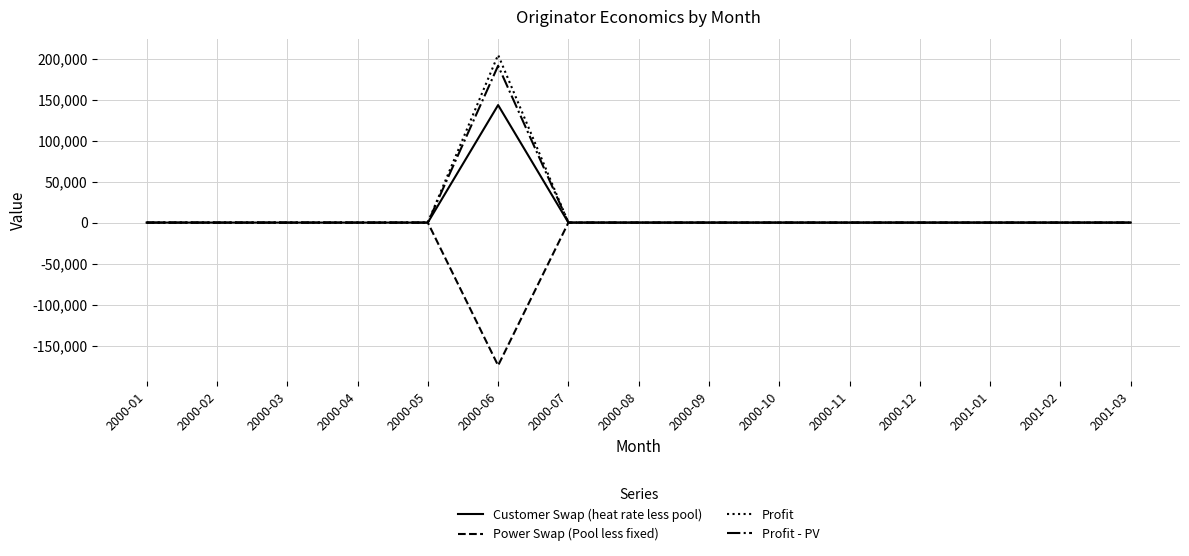

At which category is the sum across all series the highest?

2000-06